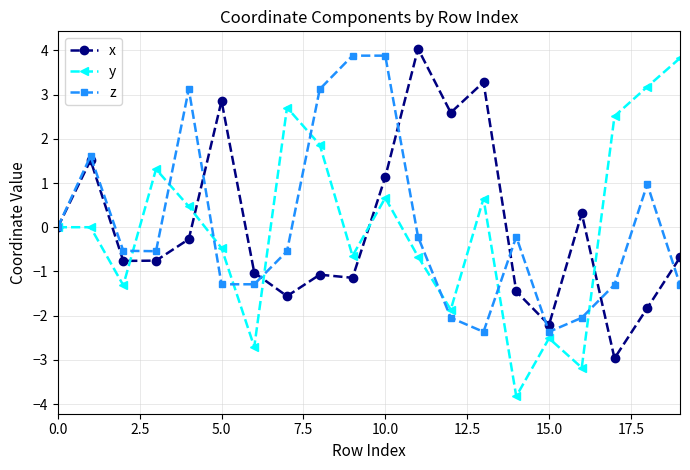

True or false: z has more than 1 points higher than both neighbors.

True